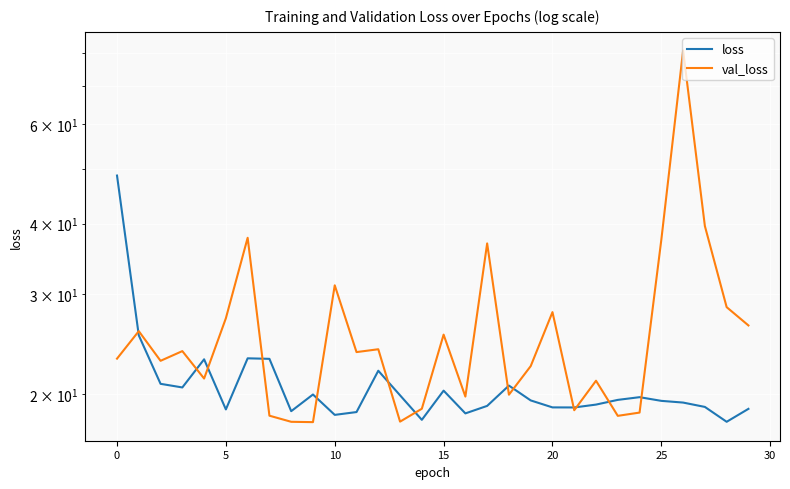

How many data points in loss are above 19?

19